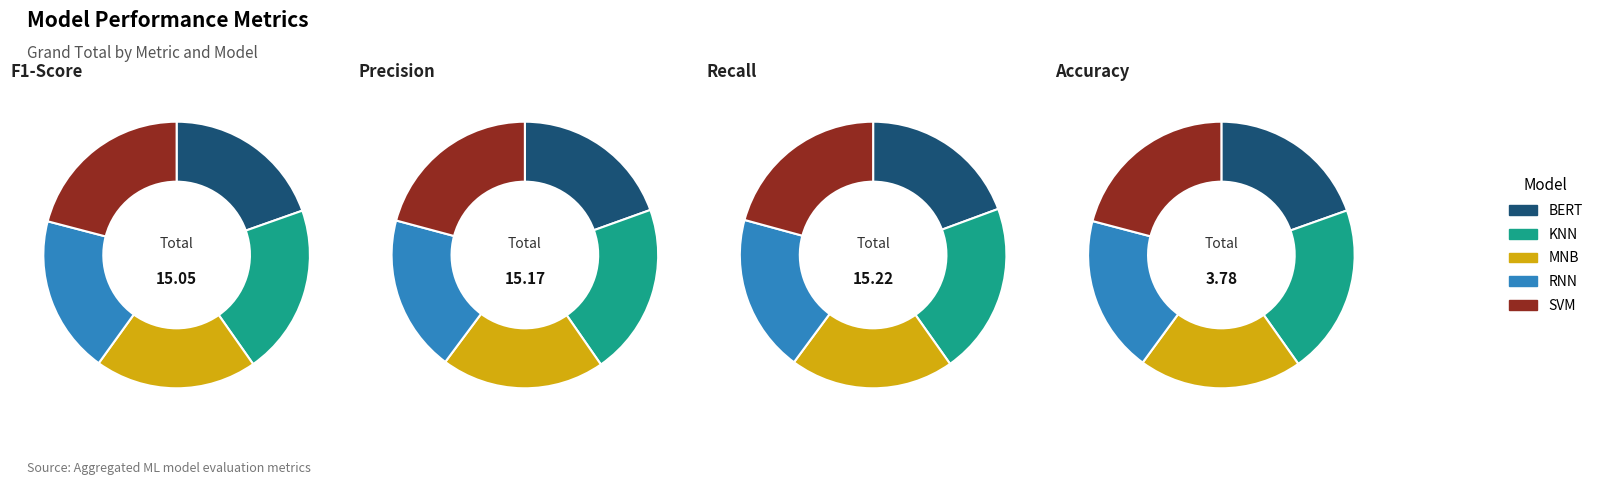

How many slices are in this pie chart?

5